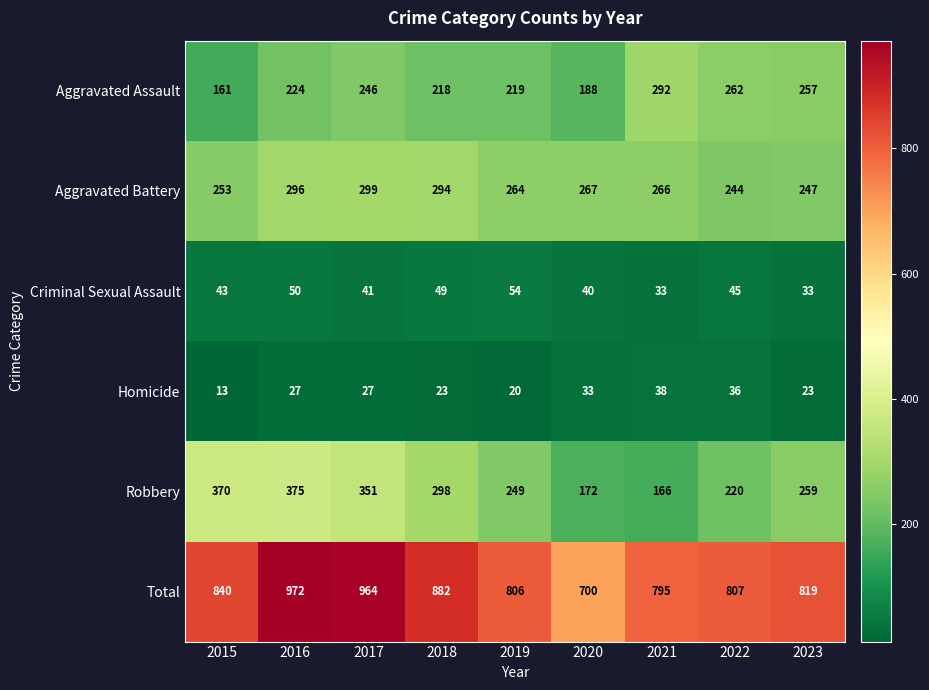

What is the total value across all series at 2018?

1764